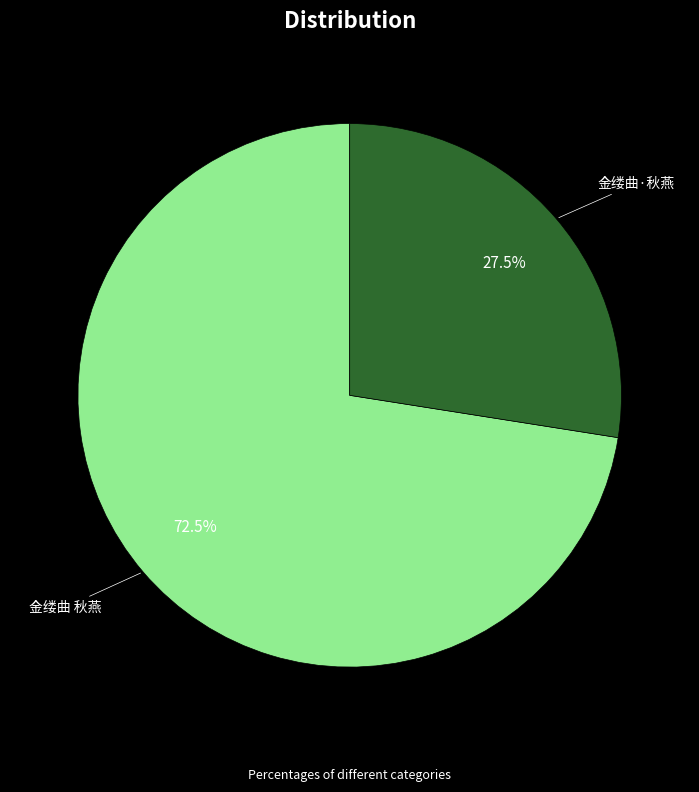

Which has a higher value, 金缕曲 秋燕 or 金缕曲·秋燕?

金缕曲 秋燕